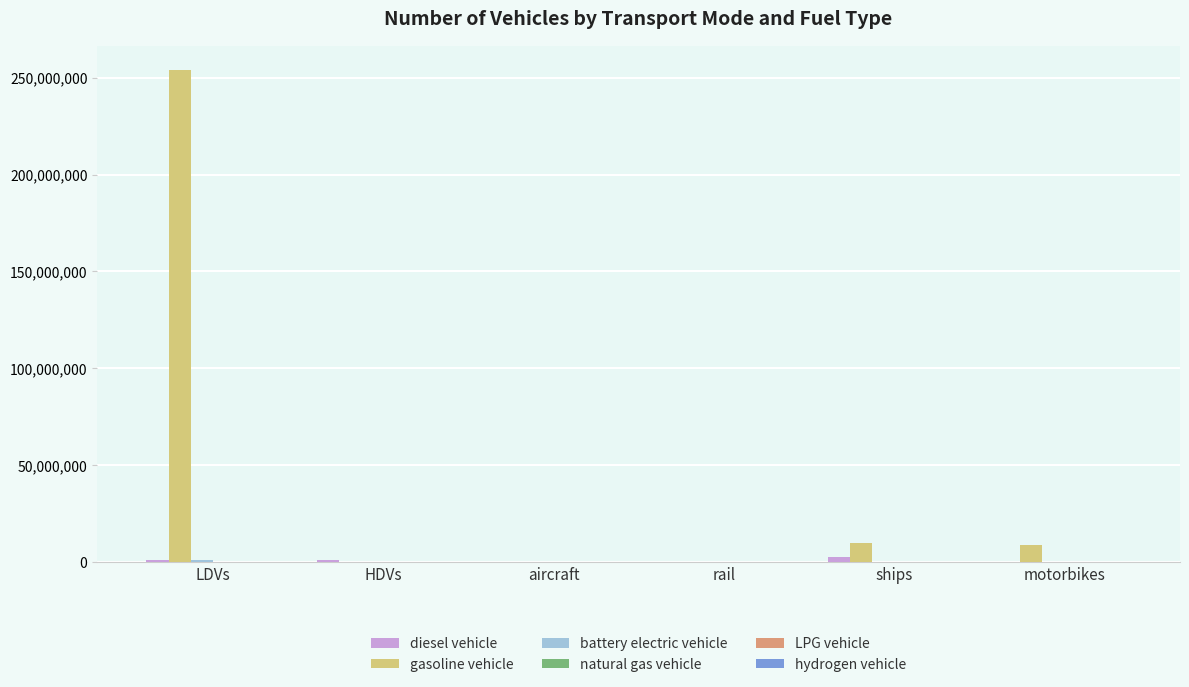

True or false: gasoline vehicle has a value of 0.0 at aircraft.

True